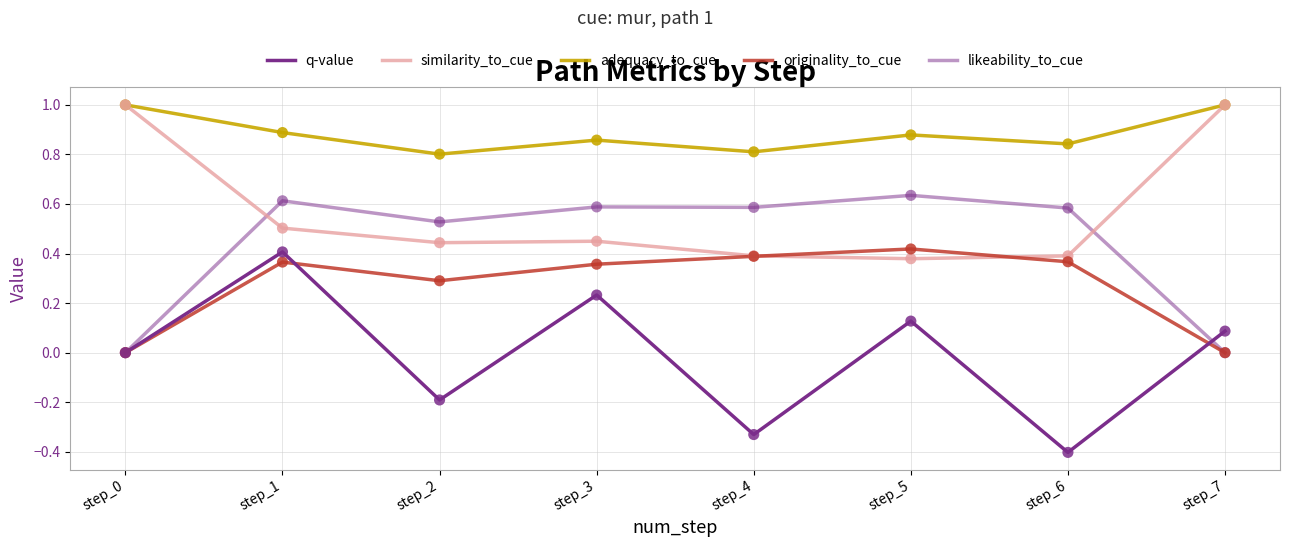

What are all the series names shown in the legend?

q-value, similarity_to_cue, adequacy_to_cue, originality_to_cue, likeability_to_cue